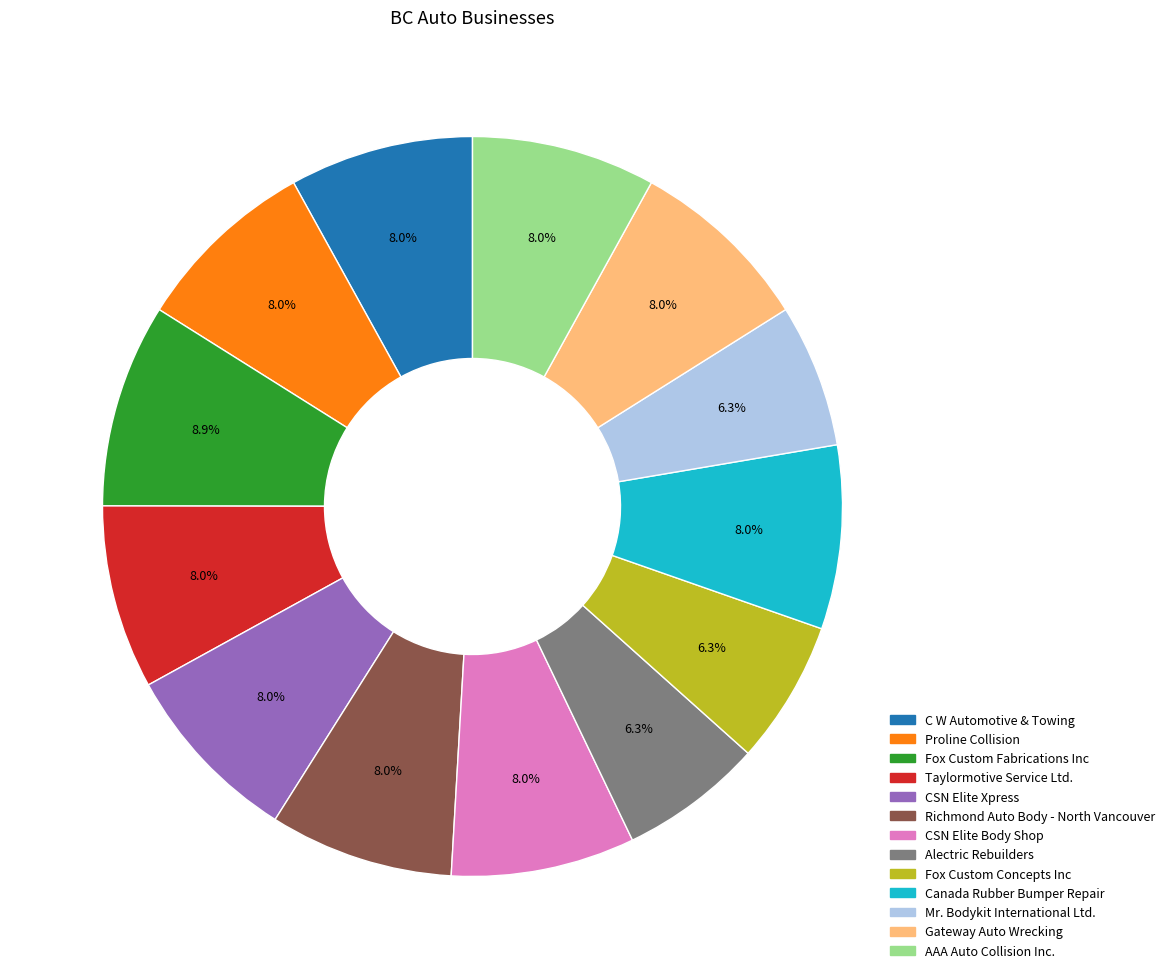

Which has a higher value, Alectric Rebuilders or Gateway Auto Wrecking?

Gateway Auto Wrecking